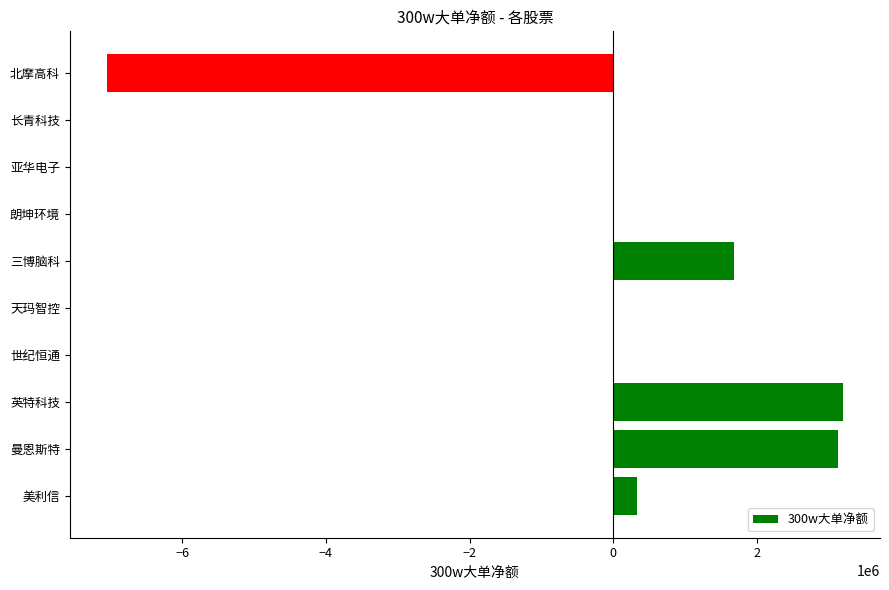

The chart shows a value of 0 at 天玛智控. True or false?

True